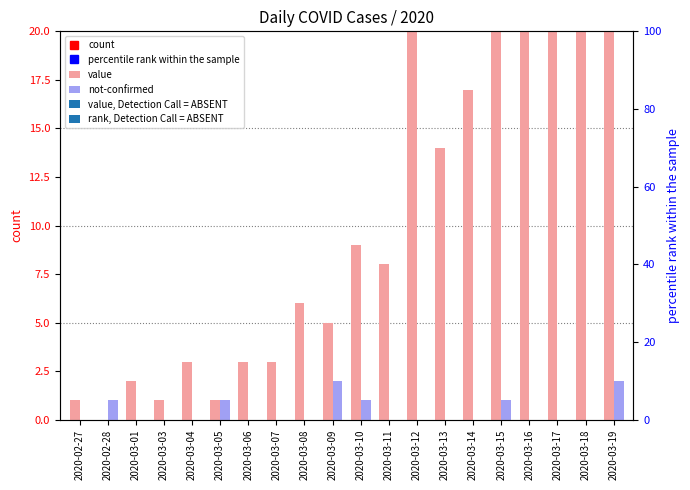

Is the value of not-confirmed at 2020-03-06 greater than the value of value at 2020-03-09?

No